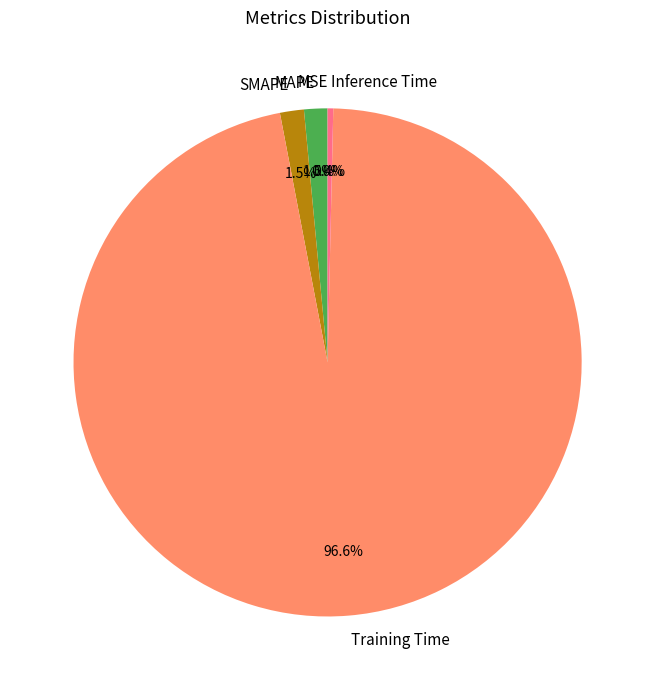

Which has a higher value, SMAPE or Inference Time?

SMAPE